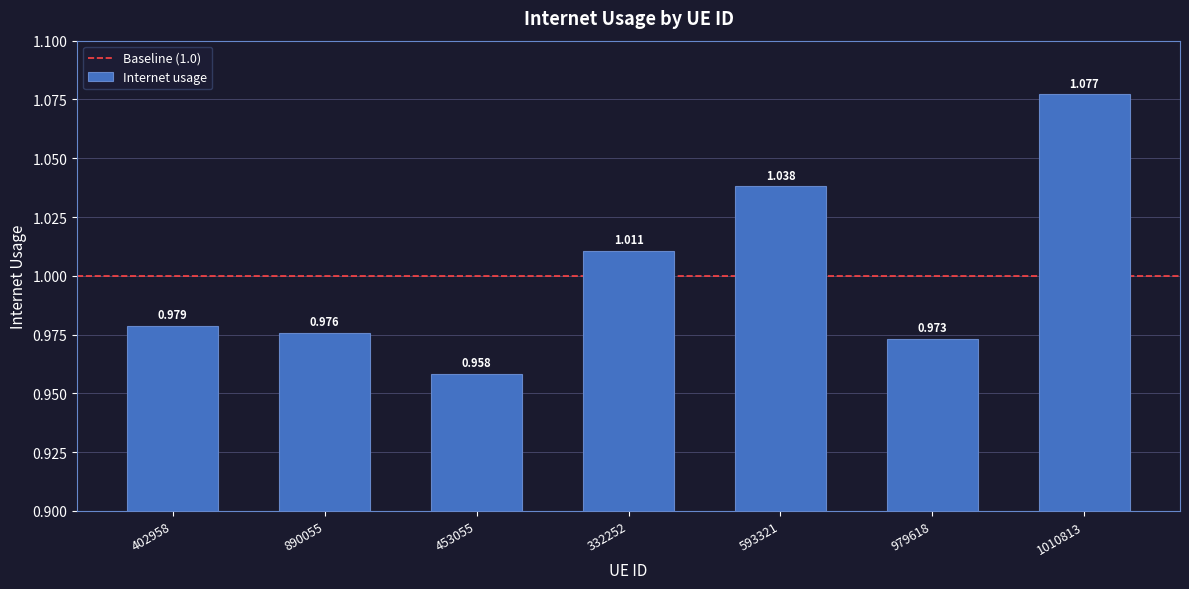

What position from the right is 593321?

3